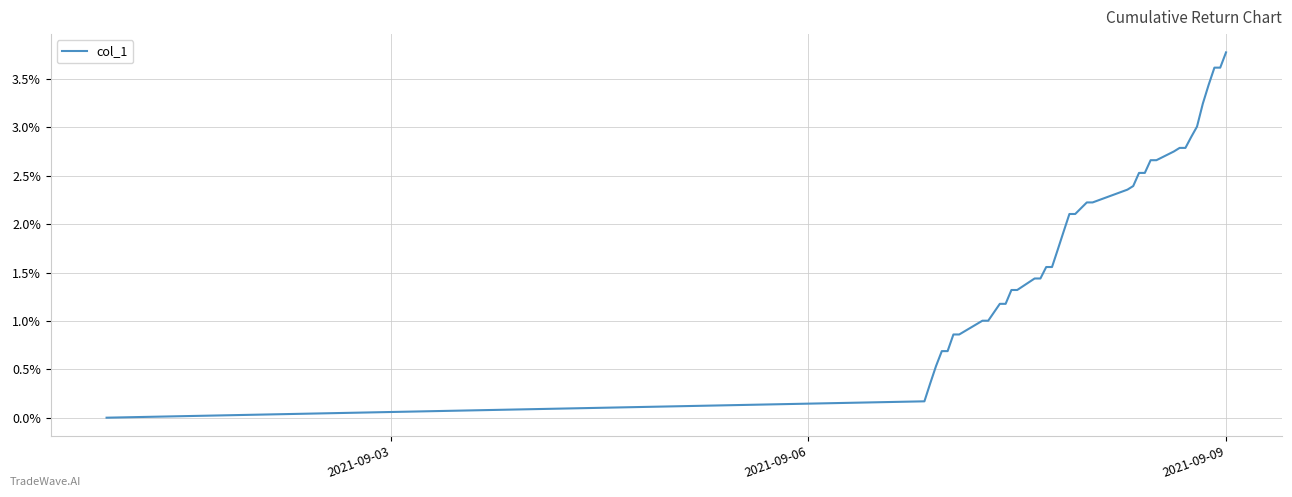

What is the greatest value displayed?

3.8